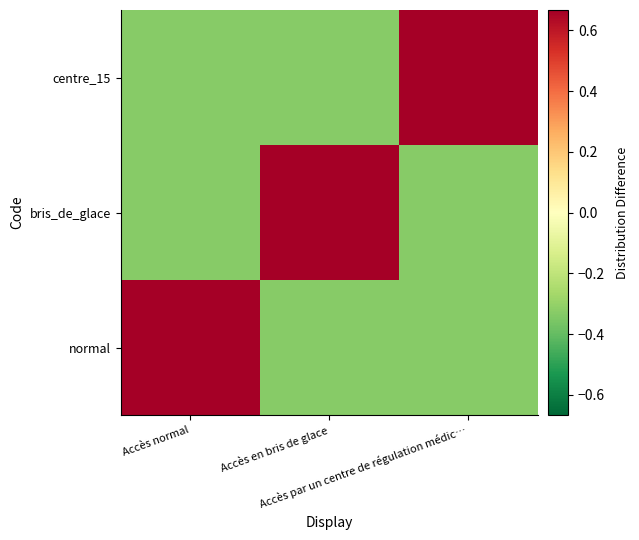

At how many categories does at least one series exceed 0?

3